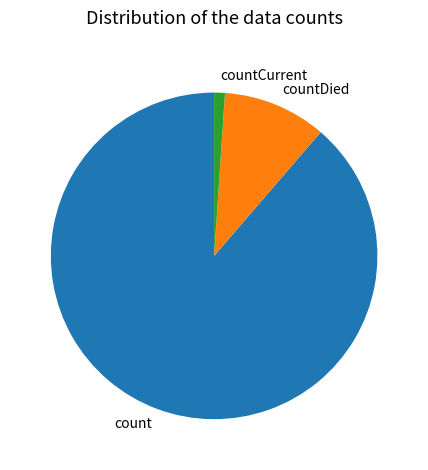

Count the number of slices in the pie.

3